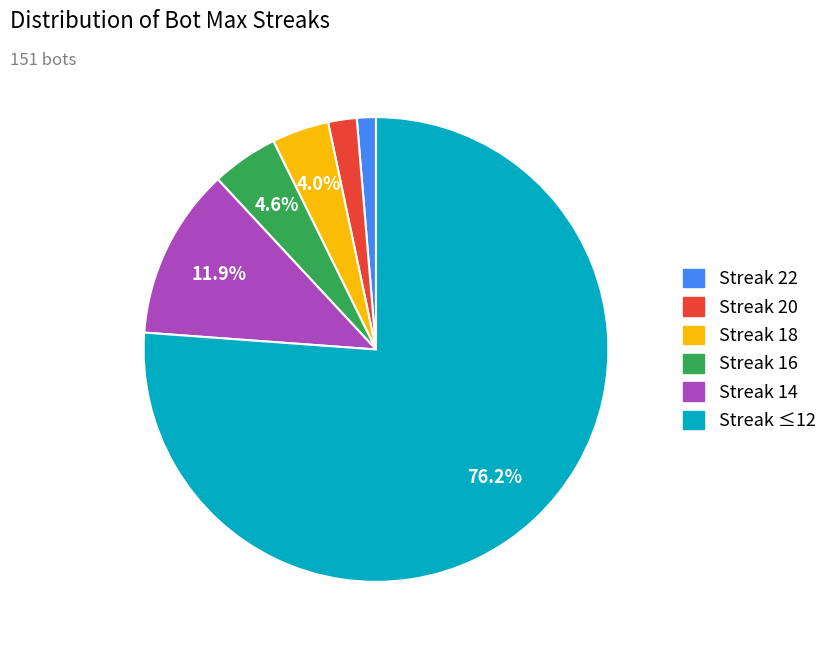

To the nearest percent, what is the average slice percentage?

17%